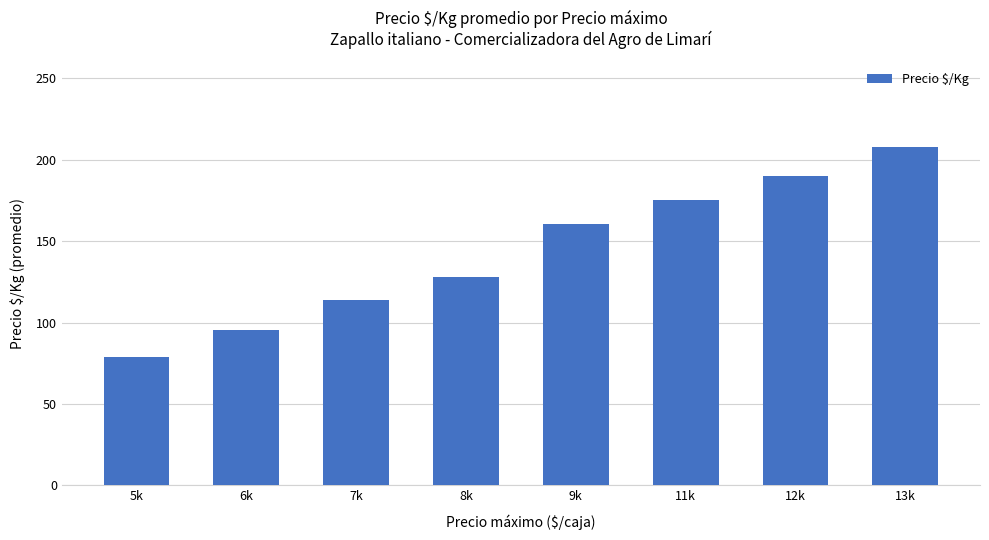

What is the label of the 5th bar from the left?

9k